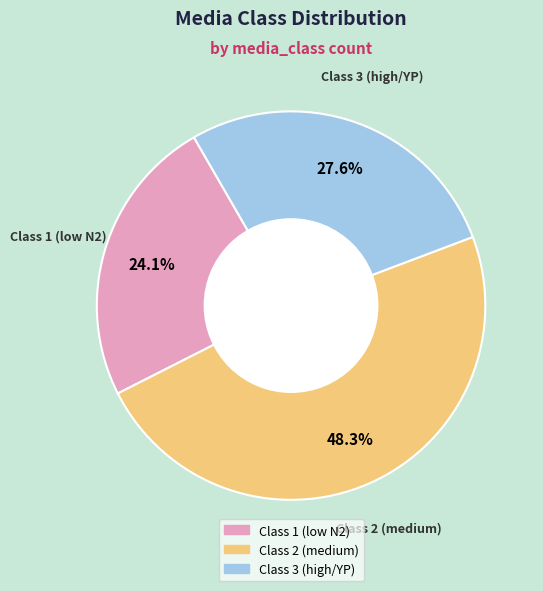

How many slices are in this pie chart?

3